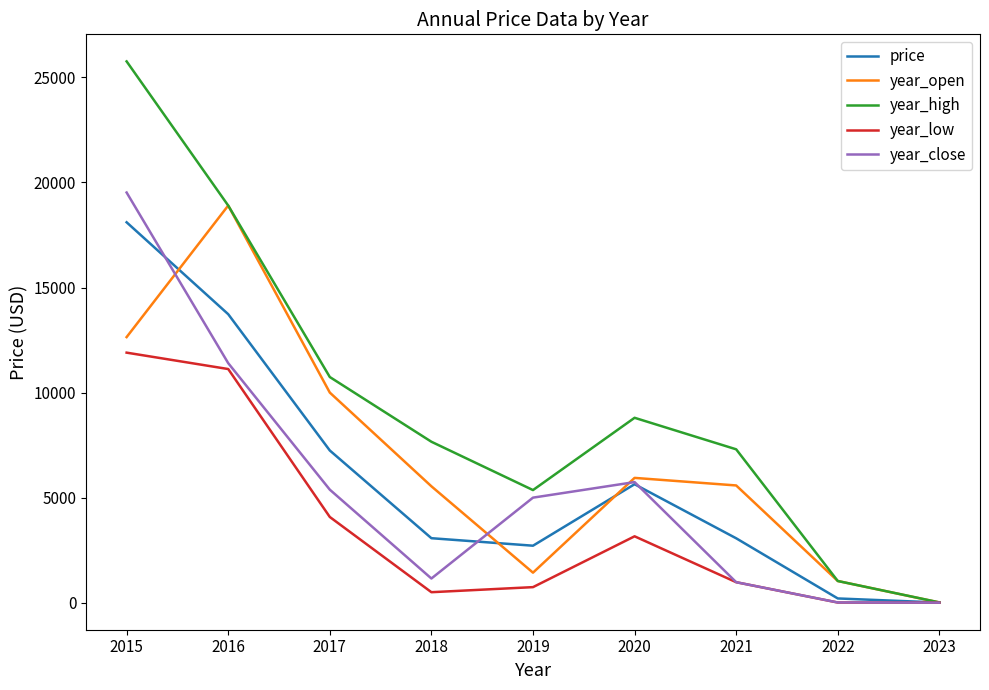

What is the greatest value displayed?

25760.0